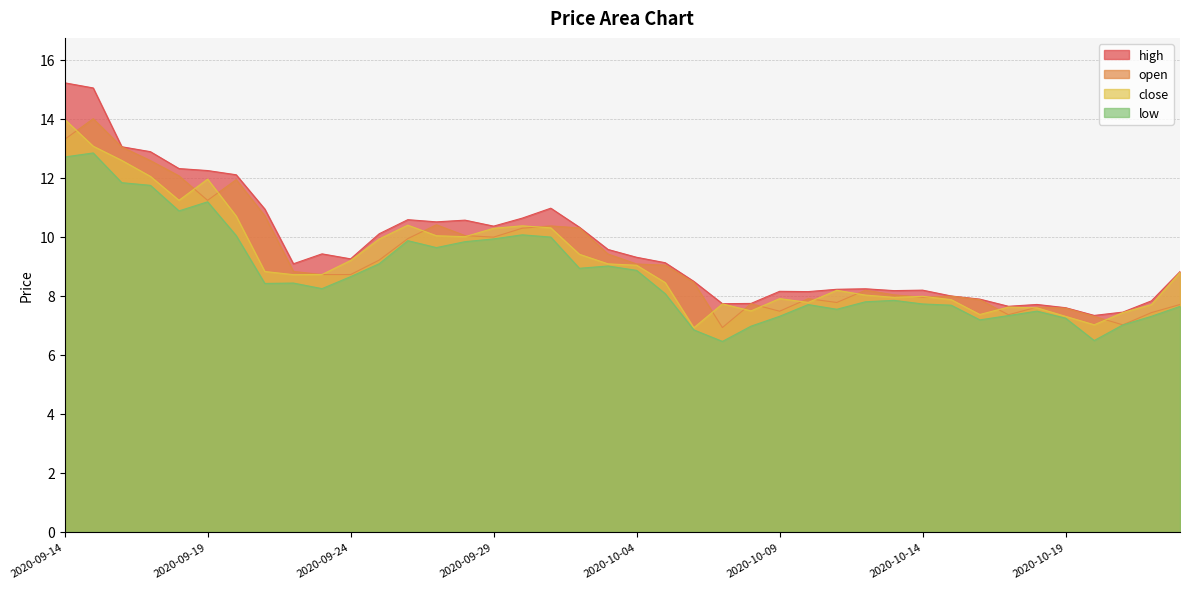

True or false: close and low cross at least once.

False